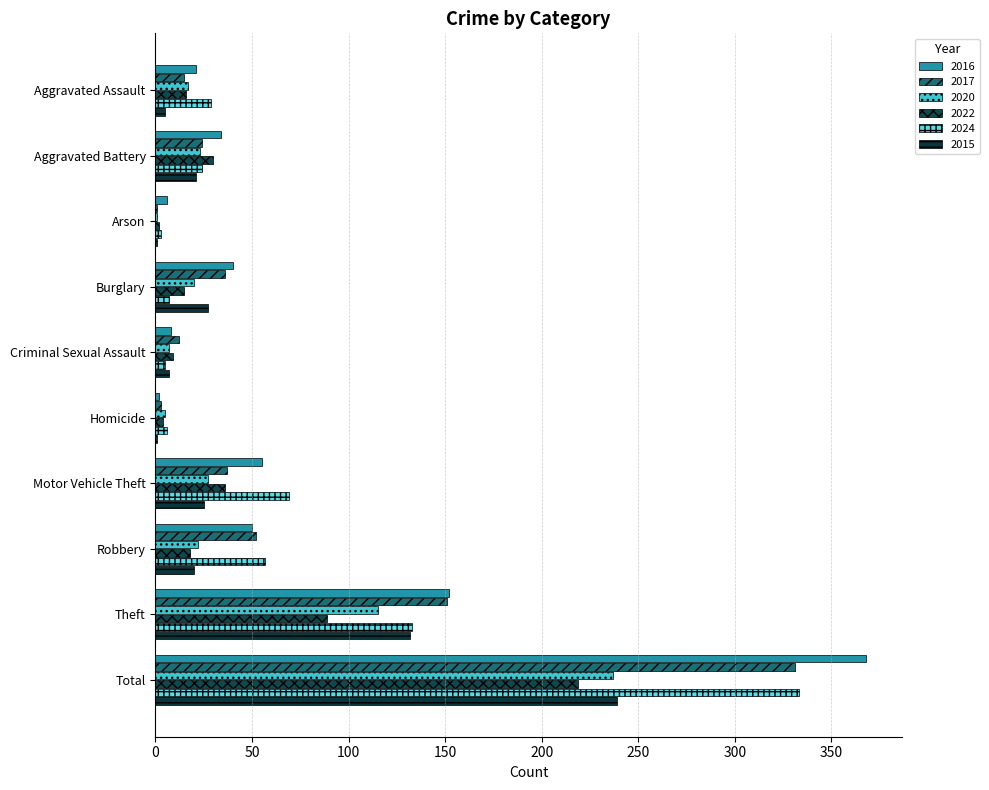

What is the value of the 2022 bar at the 4th from the left?

15